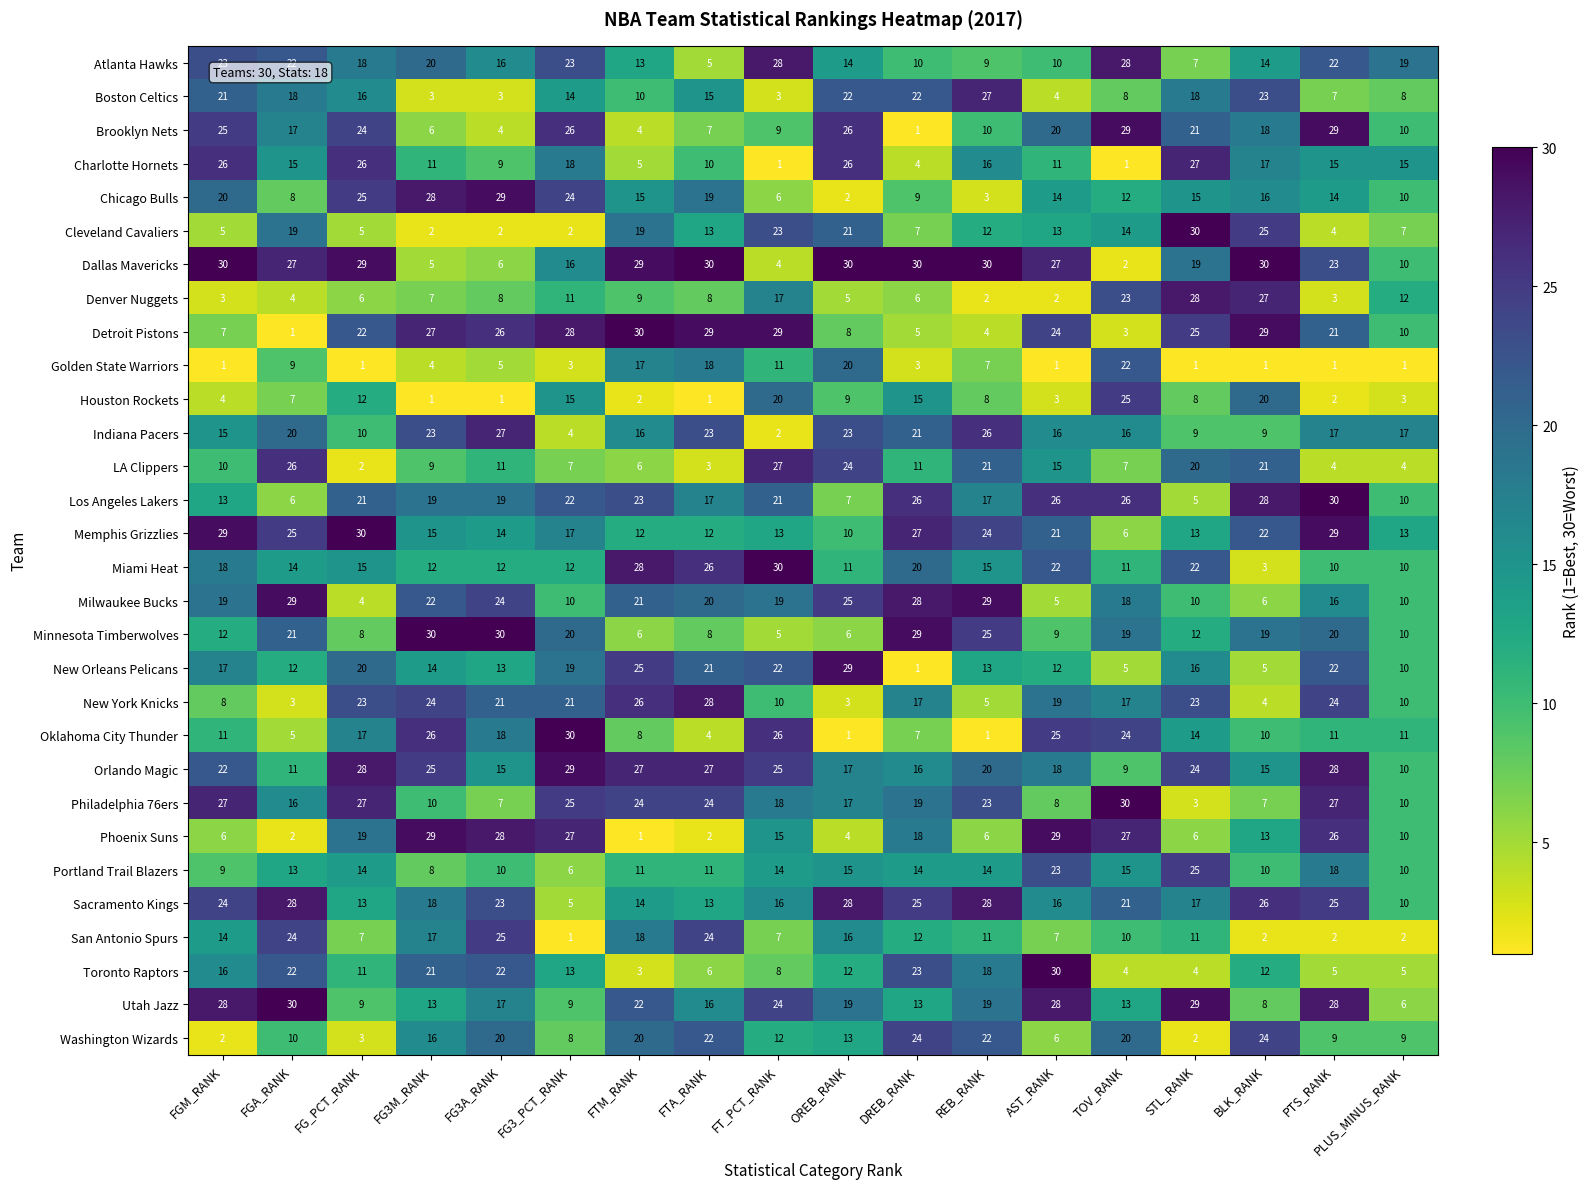

At which label does Sacramento Kings reach its minimum?

FG3_PCT_RANK